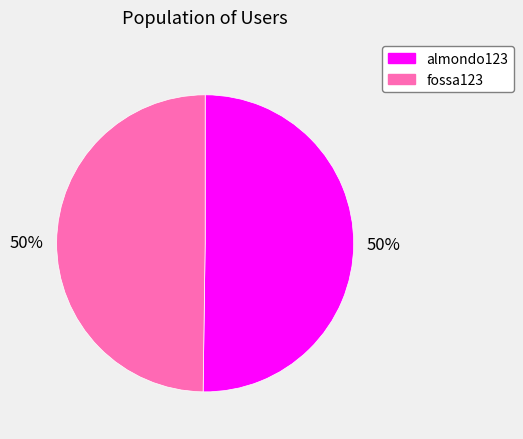

To the nearest percent, what is the average slice percentage?

50%